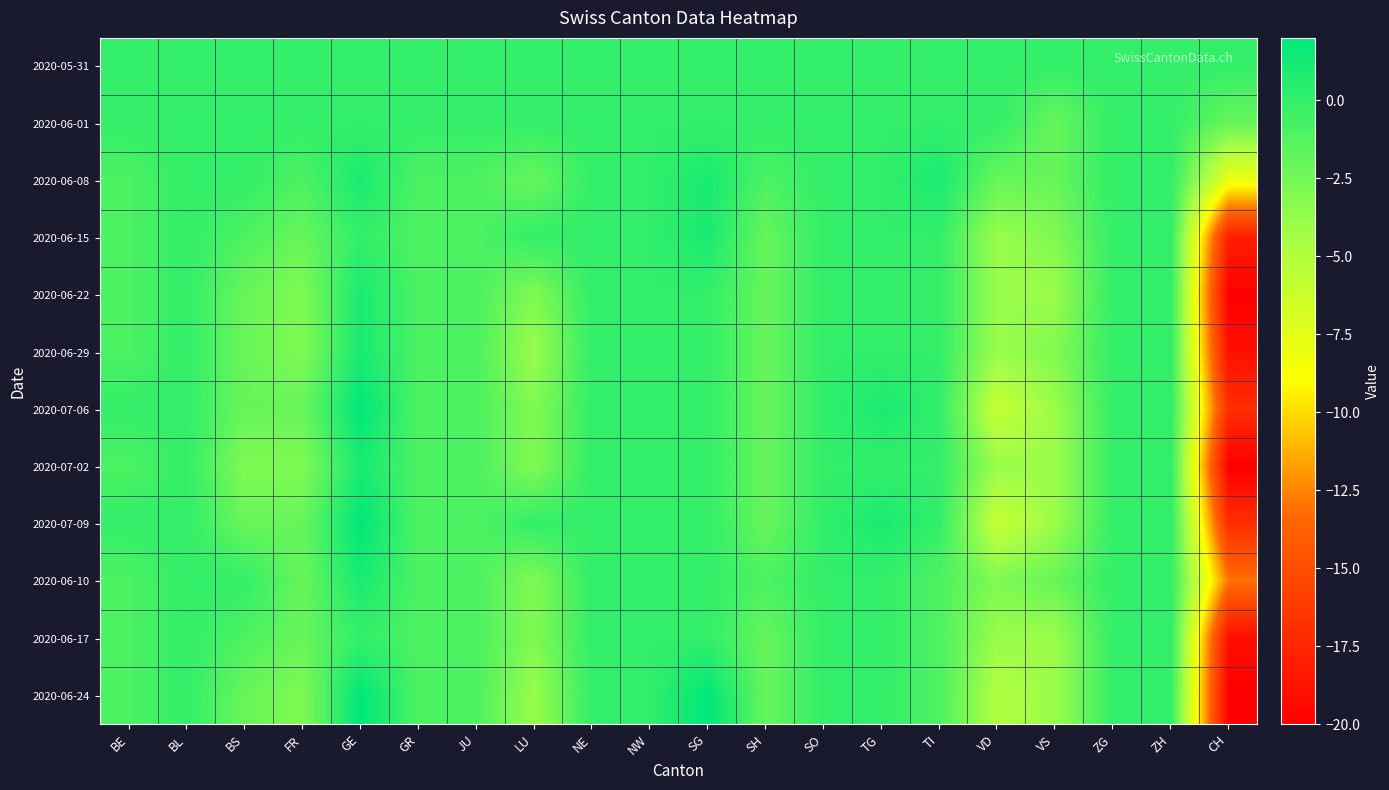

What is the greatest value displayed?

2